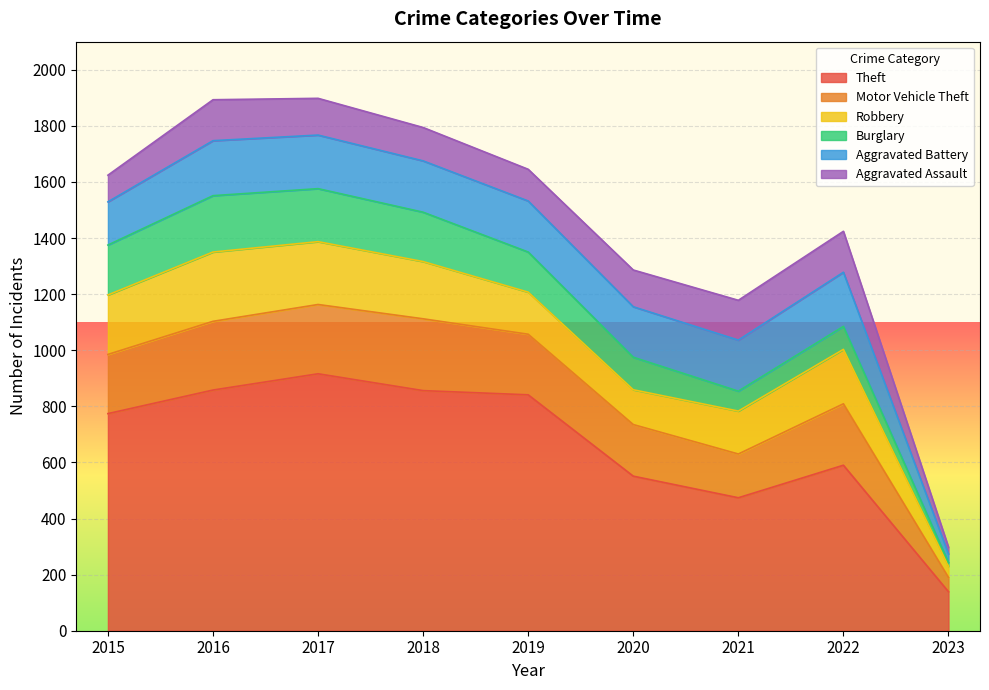

What is the difference between the Aggravated Battery values at 2016 and 2022?

3